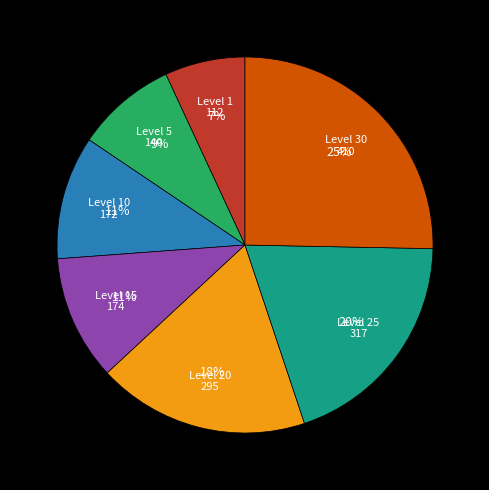

How many slices are in this pie chart?

7